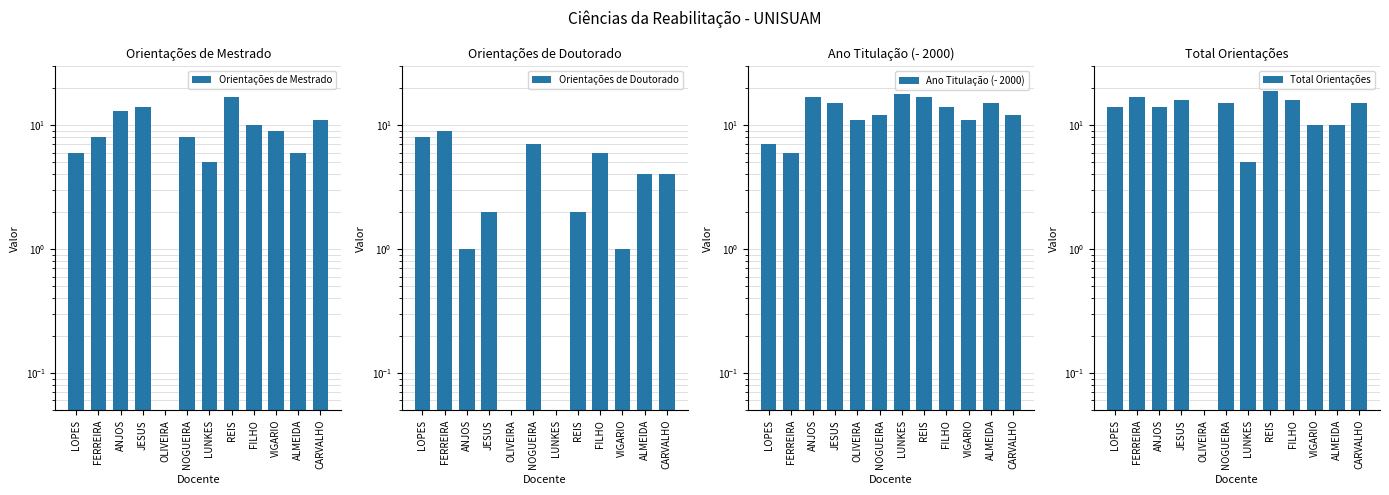

Reading right to left, extract all data points from this chart.

Orientações de Mestrado: 11.0	6.0	9.0	10.0	17.0	5.0	8.0	0.0	14.0	13.0	8.0	6.0
Orientações de Doutorado: 4.0	4.0	1.0	6.0	2.0	0.0	7.0	0.0	2.0	1.0	9.0	8.0
Ano Titulação (- 2000): 12.0	15.0	11.0	14.0	17.0	18.0	12.0	11.0	15.0	17.0	6.0	7.0
Total Orientações: 15.0	10.0	10.0	16.0	19.0	5.0	15.0	0.0	16.0	14.0	17.0	14.0